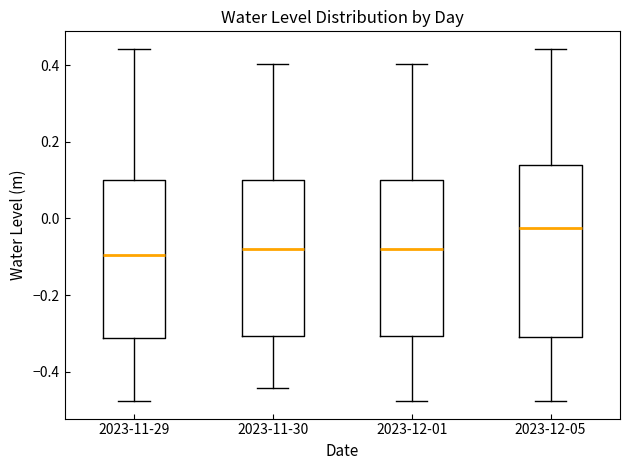

Comparing the boxes themselves (not the whiskers), which one is the tallest?

2023-12-05